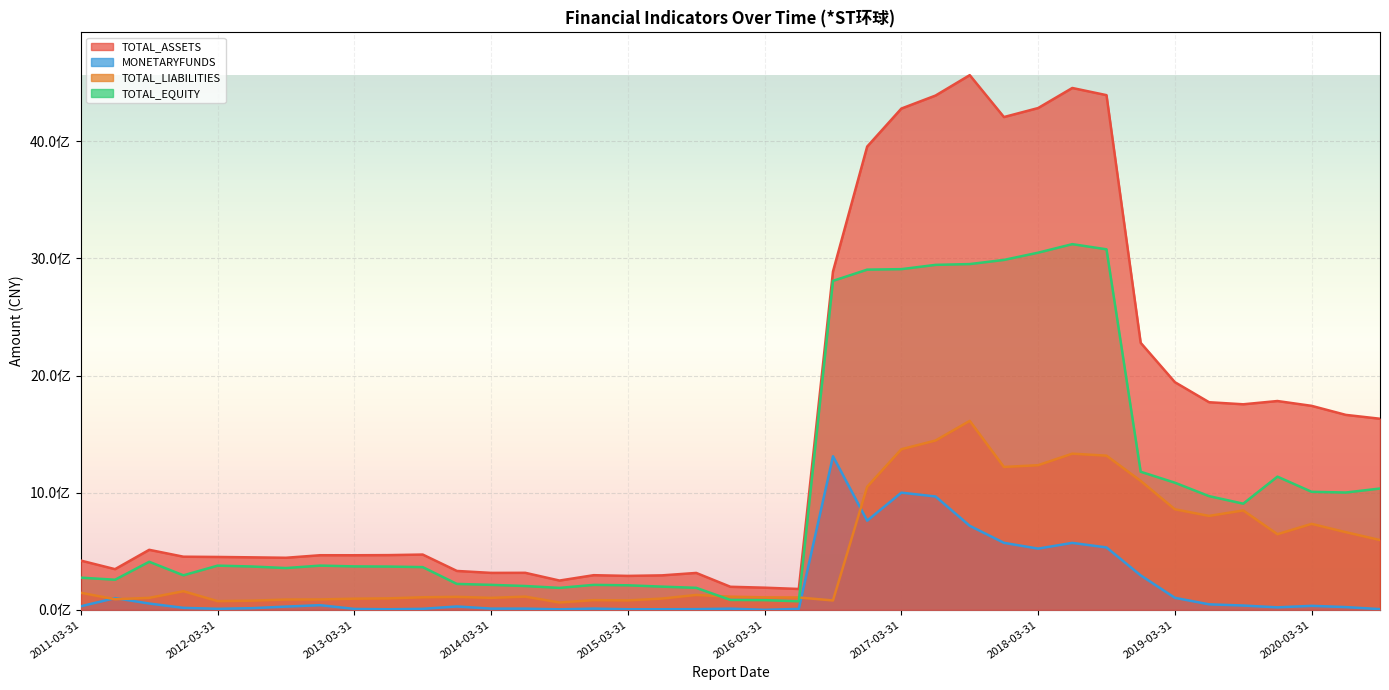

What is the spread (max minus min) of values at 2019-06-30?

1725224266.4